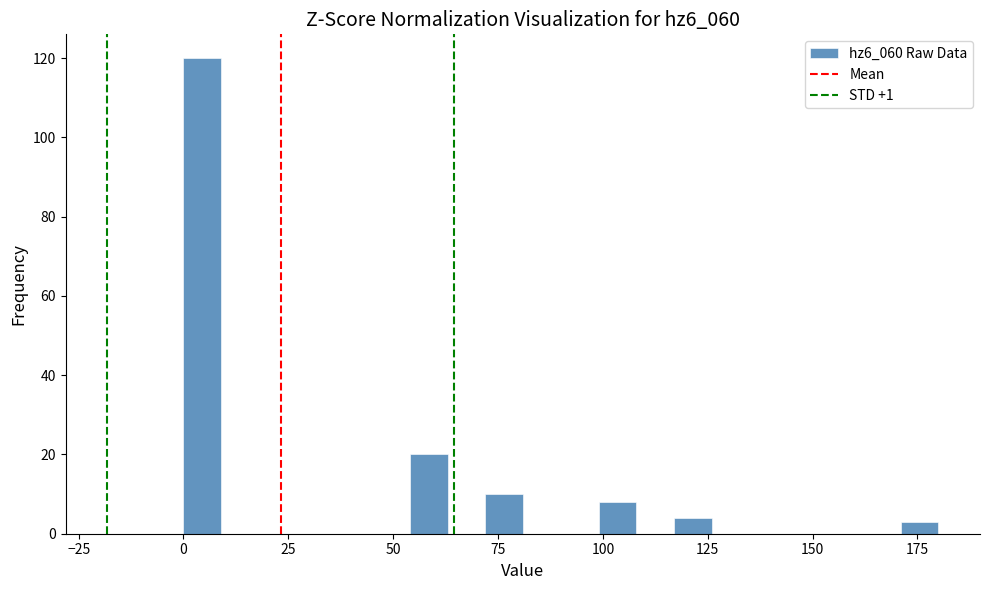

Read against the x-axis, roughly where is the centre of the tallest bar?

5